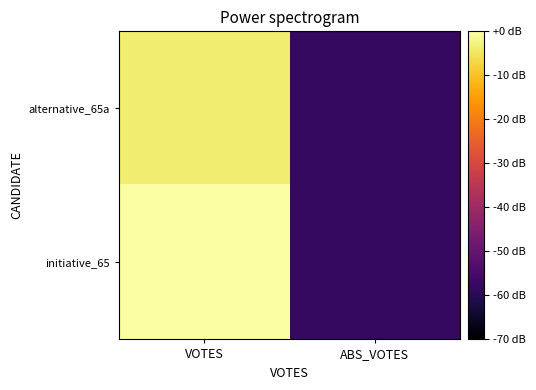

What is the smallest value displayed?

-58.0